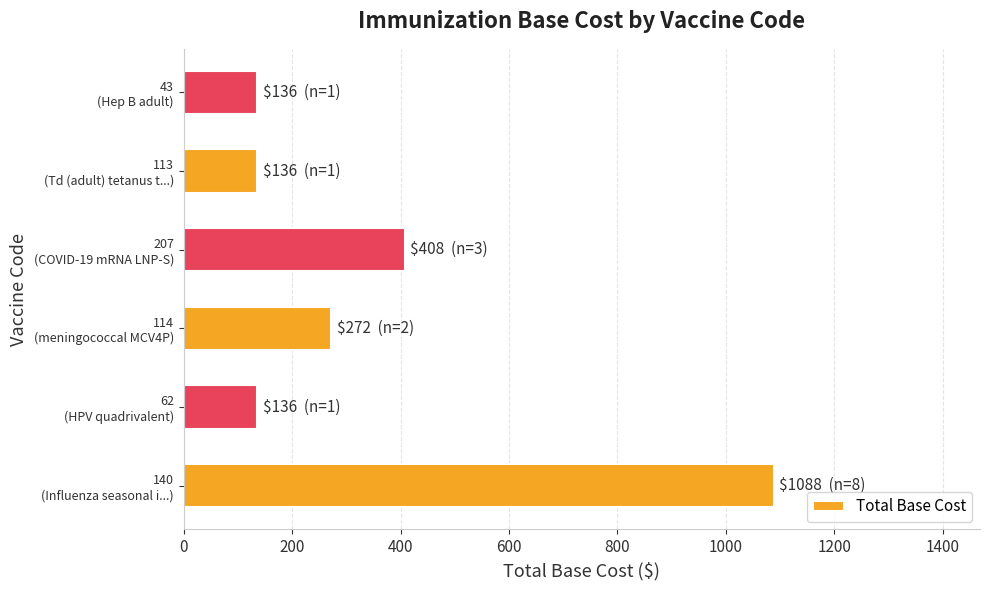

What is the difference between the maximum and second lowest values?

952